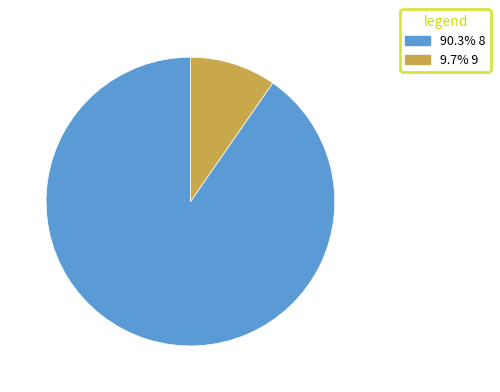

Does 9.7% 9 represent more than half of the total?

No